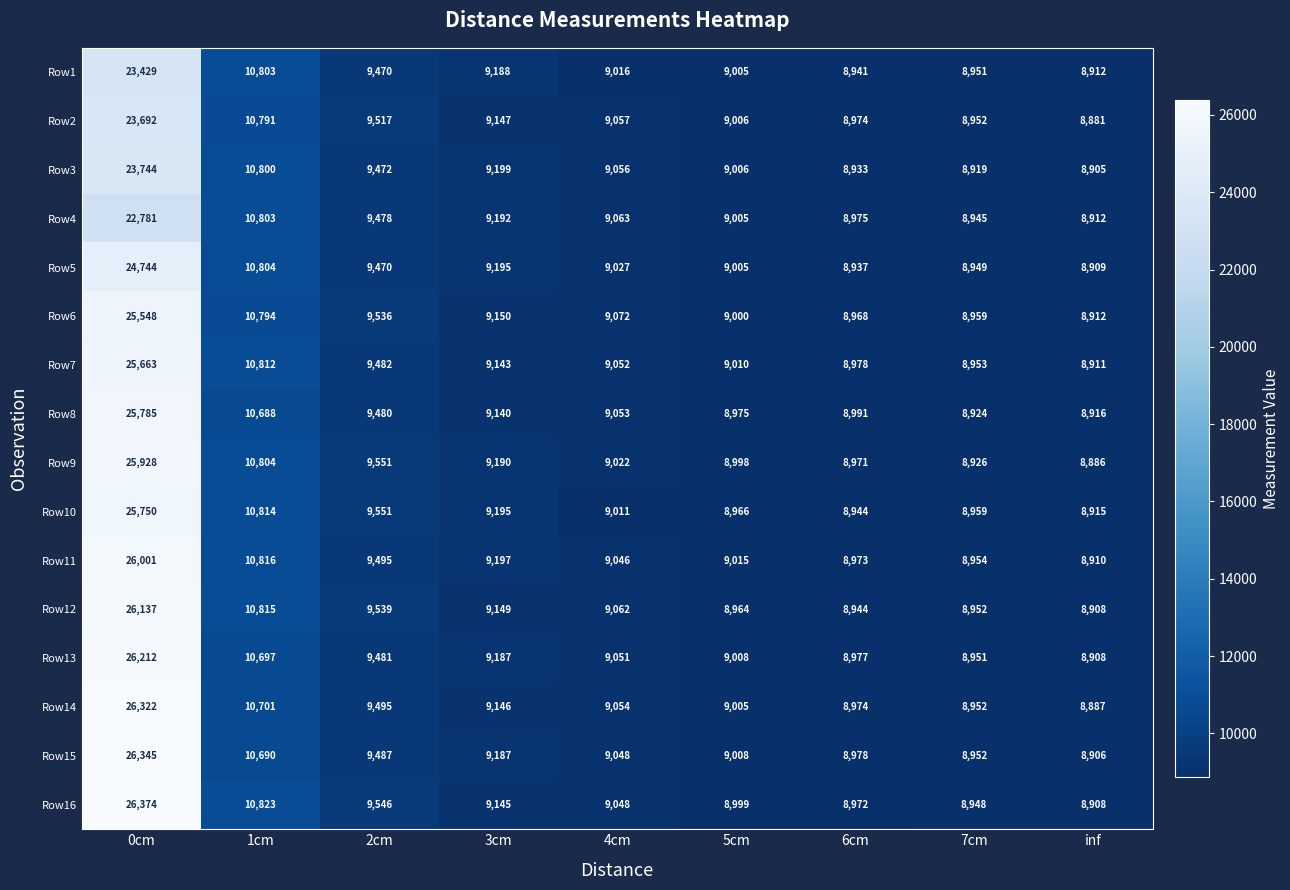

What is the spread (max minus min) of values at 1cm?

135